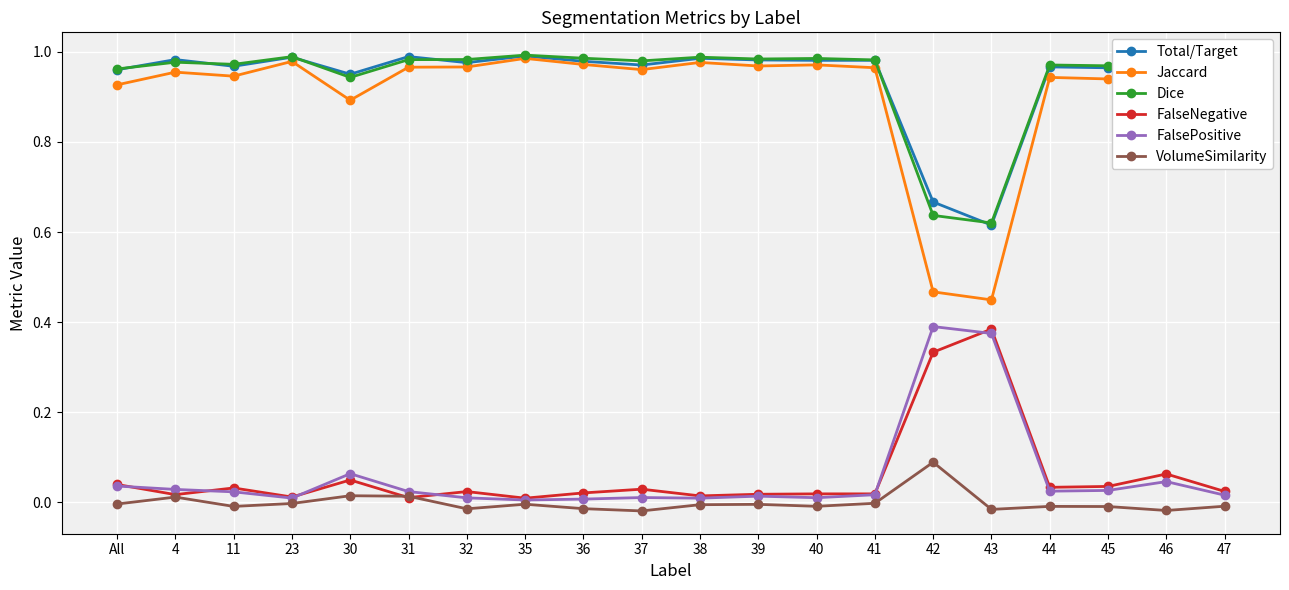

How many lines are shown in the chart?

6